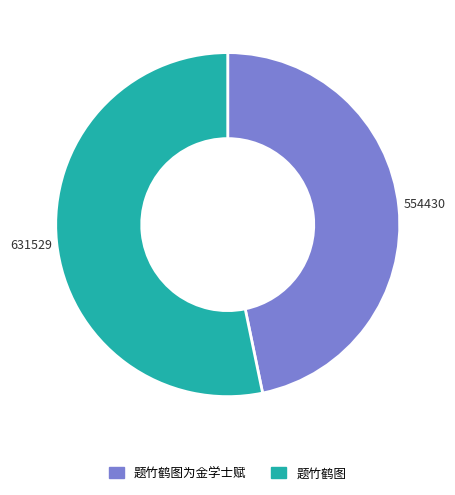

What is the majority slice?

题竹鹤图